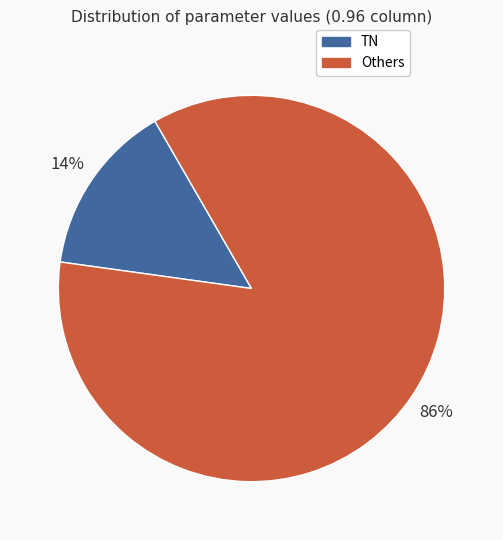

To the nearest percent, what is the average slice percentage?

50%